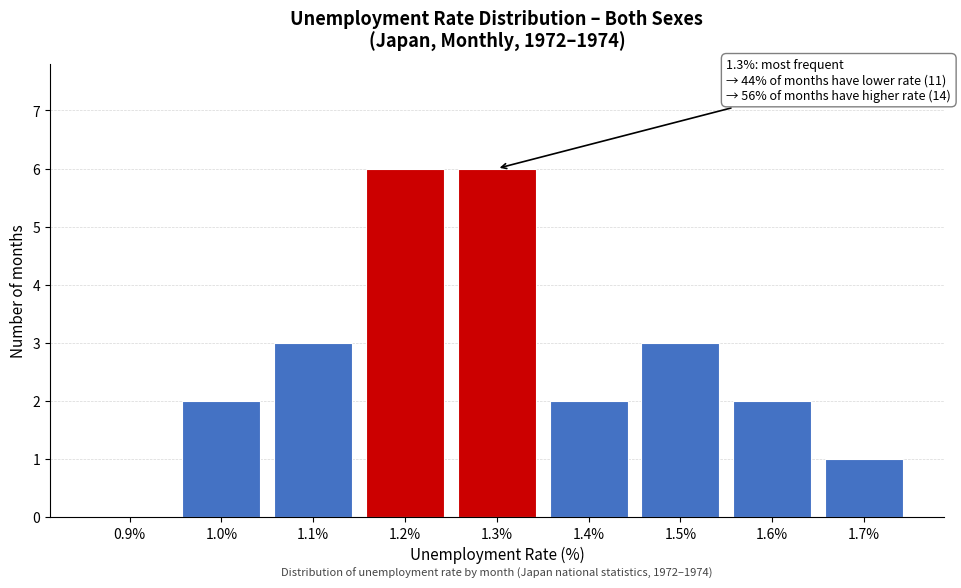

Reading left to right, extract all data points from this chart.

0.9%=0	1.0%=2	1.1%=3	1.2%=6	1.3%=6	1.4%=2	1.5%=3	1.6%=2	1.7%=1